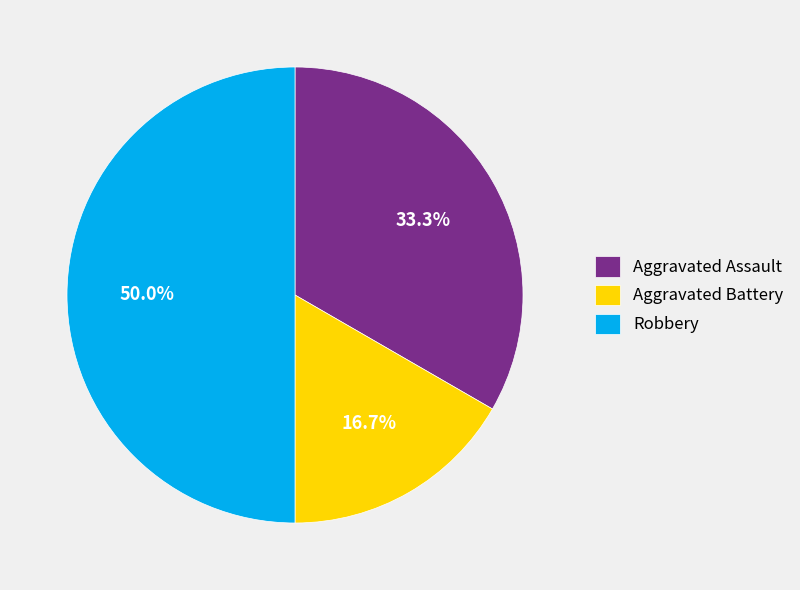

Count the number of slices in the pie.

3